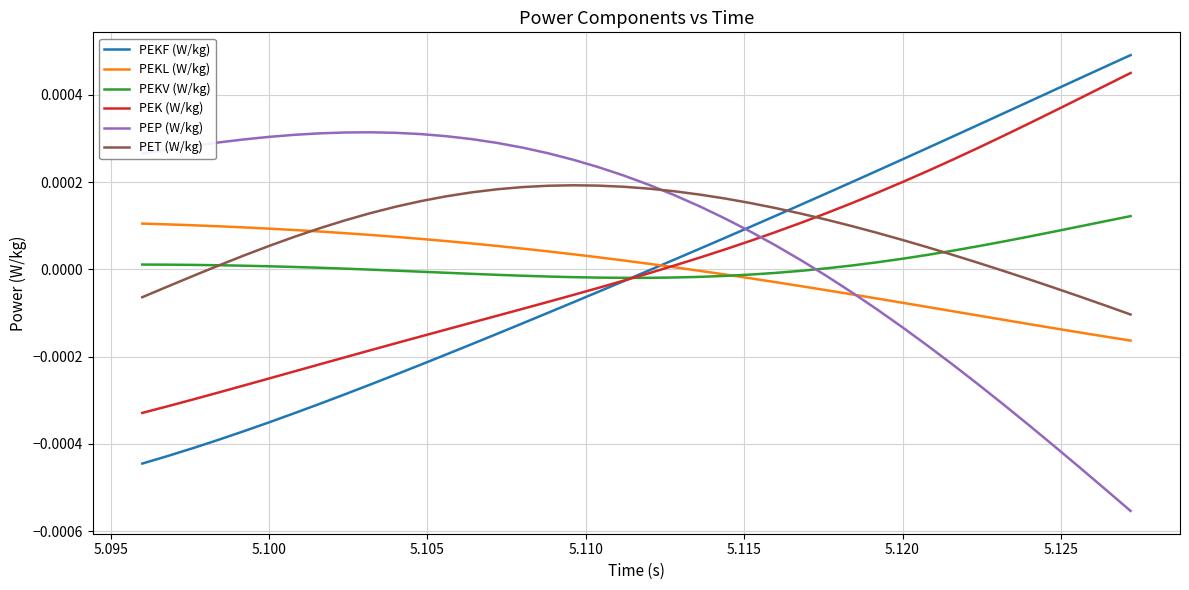

True or false: PET (W/kg) and PEKF (W/kg) intersect in this chart.

True